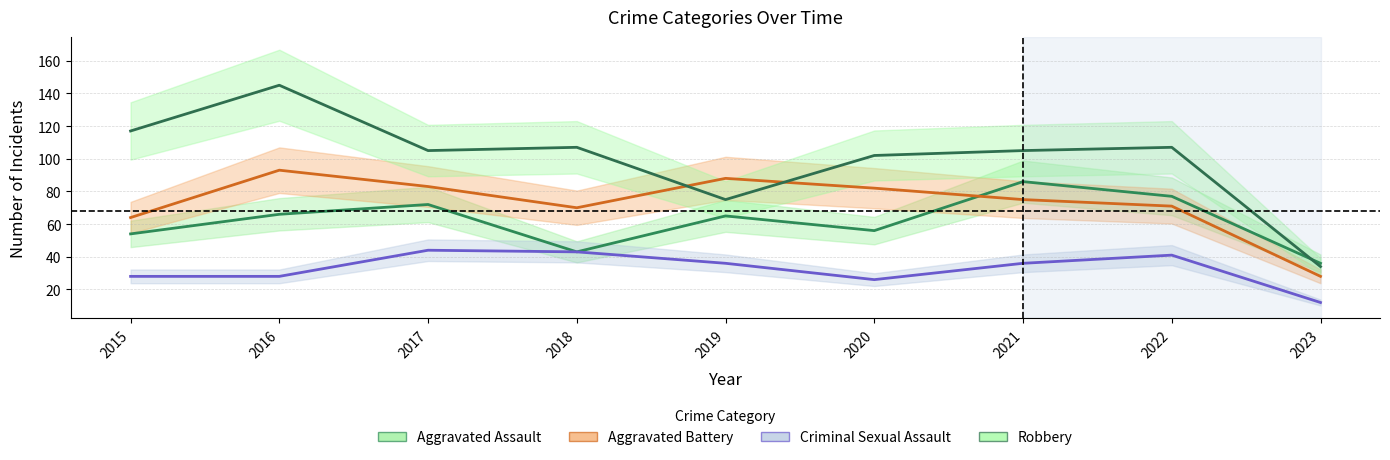

Rank the series at 2022 from lowest to highest value.

Criminal Sexual Assault, Aggravated Battery, Aggravated Assault, Robbery